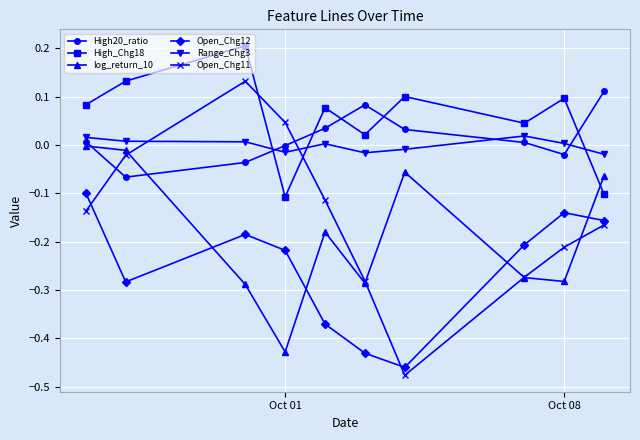

Which series has the largest range (max minus min)?

Open_Chg11